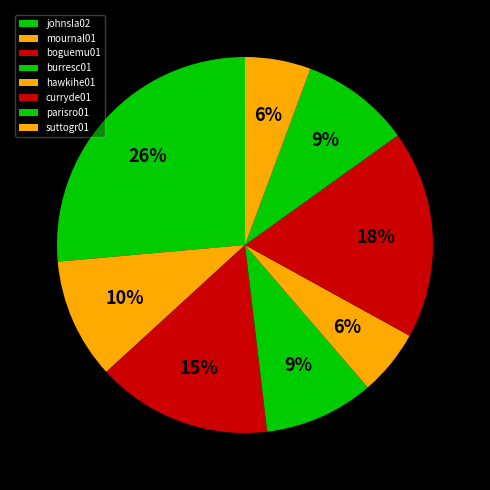

Count the number of slices in the pie.

8